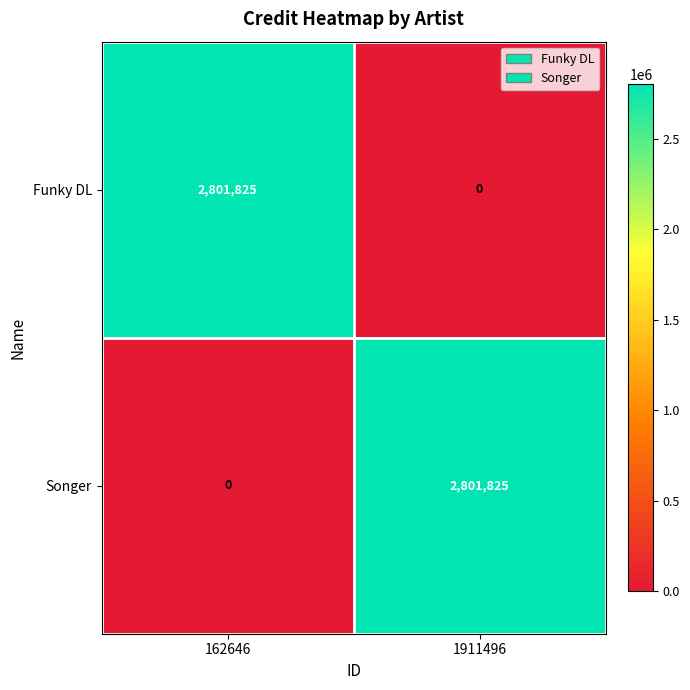

Which category has the highest value in the Songer series?

1911496